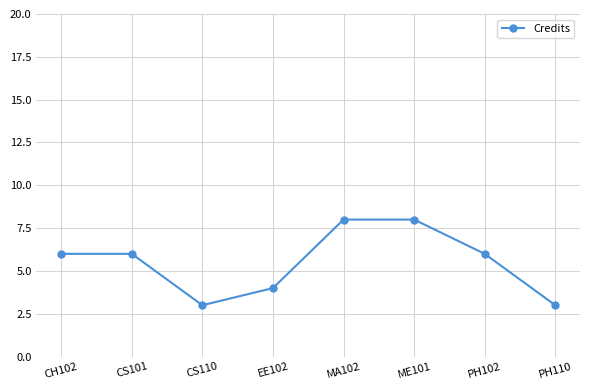

What is the minimum value shown in the chart?

3